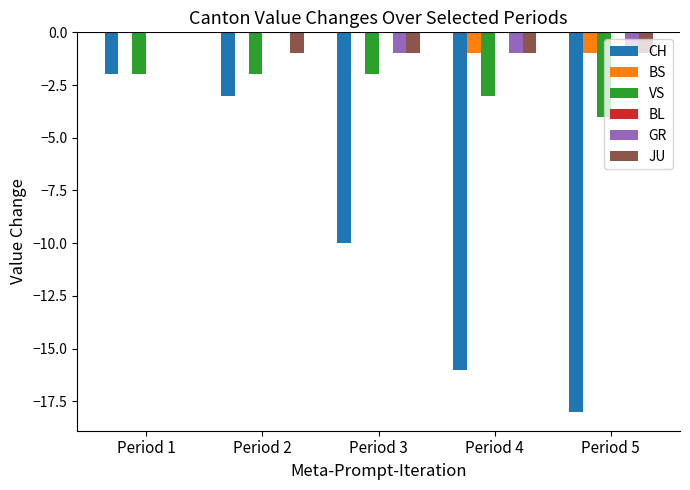

Count the number of categories in the chart.

5